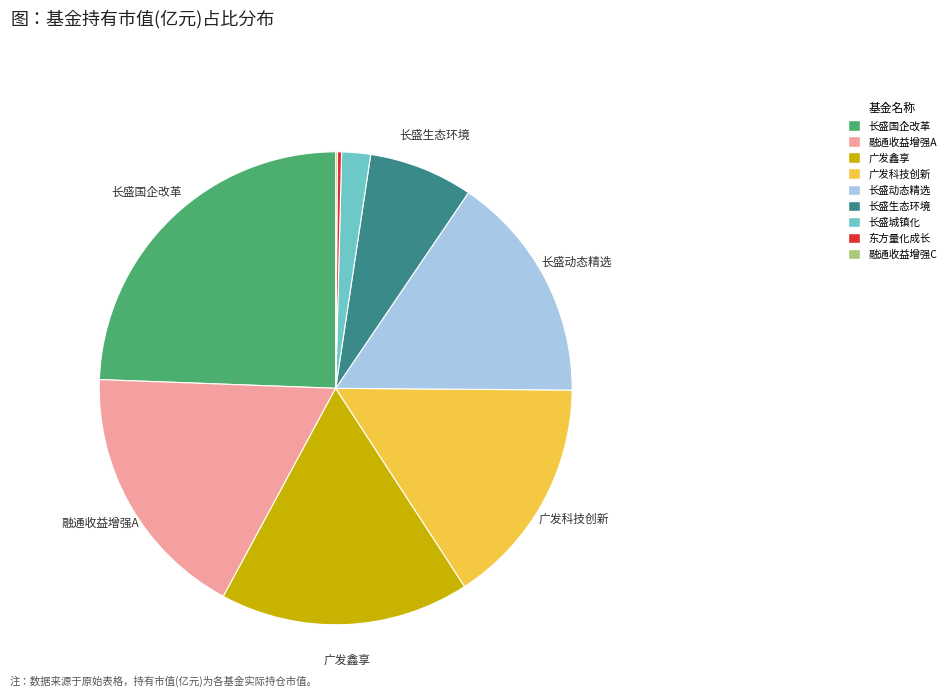

Is there any slice that represents more than half of the pie?

No